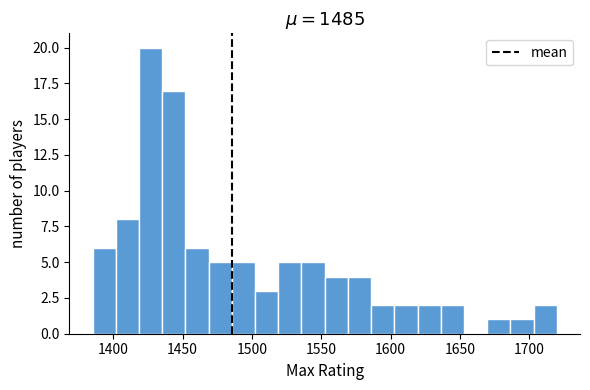

Read against the x-axis, roughly where is the centre of the tallest bar?

1425